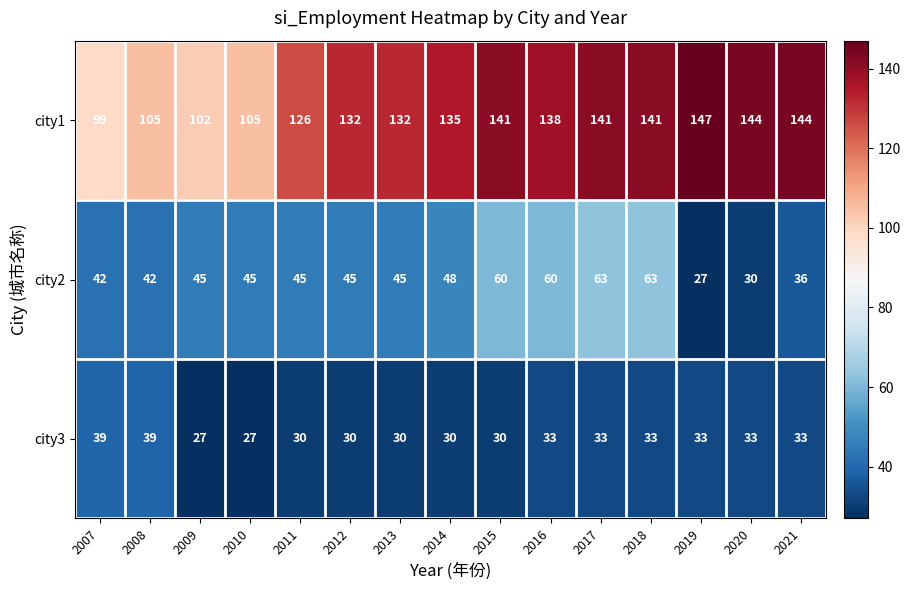

Which series has the largest total across all categories?

city1